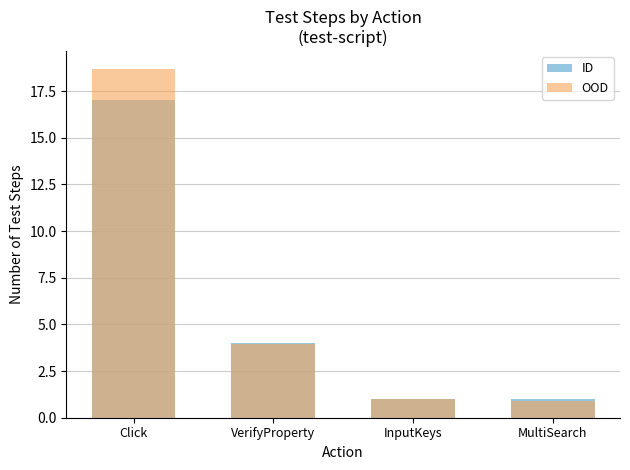

True or false: OOD has a value of 2.3 at VerifyProperty.

False